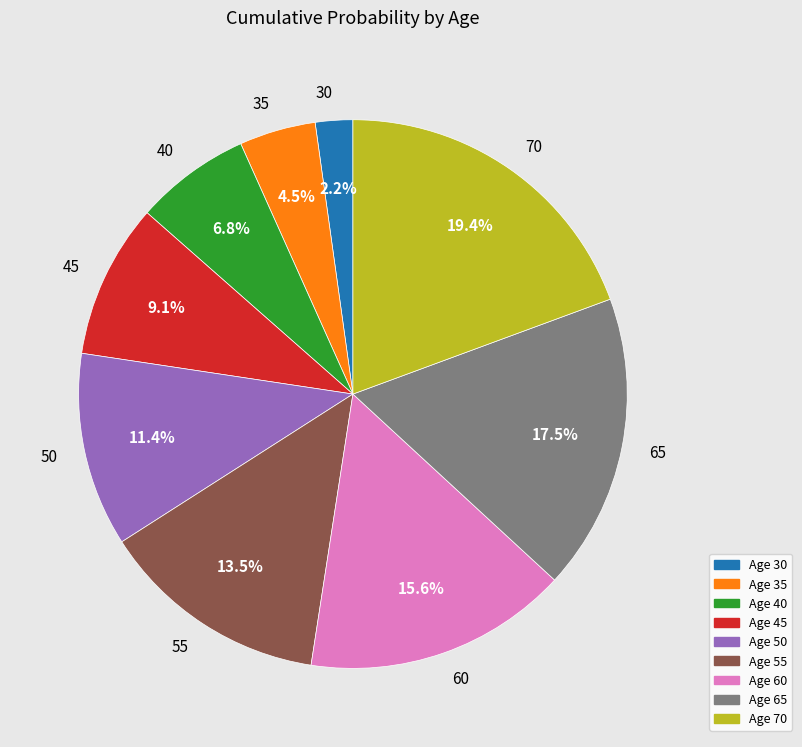

Combined, what portion of the pie is 60 and 70?

35.0%